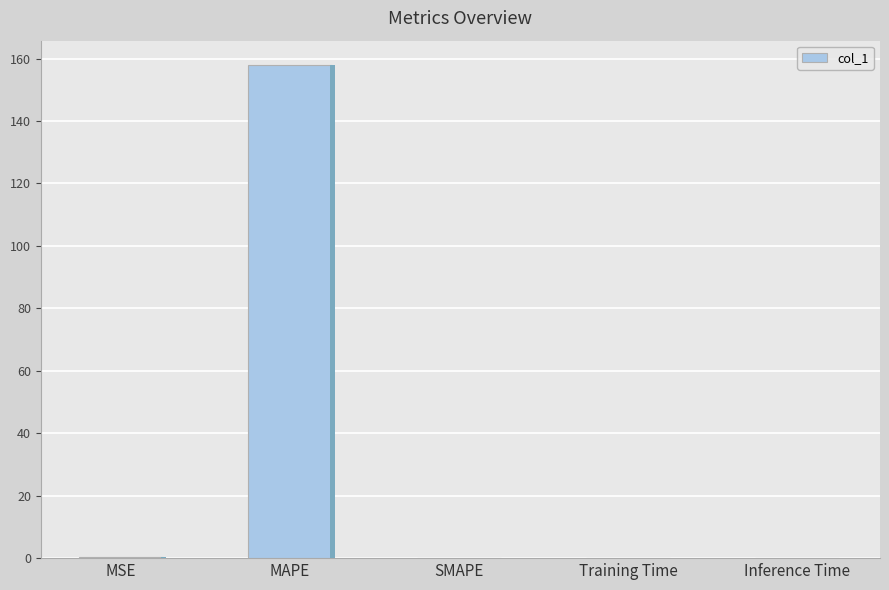

Rank the categories by value from lowest to highest.

SMAPE, Inference Time, Training Time, MSE, MAPE